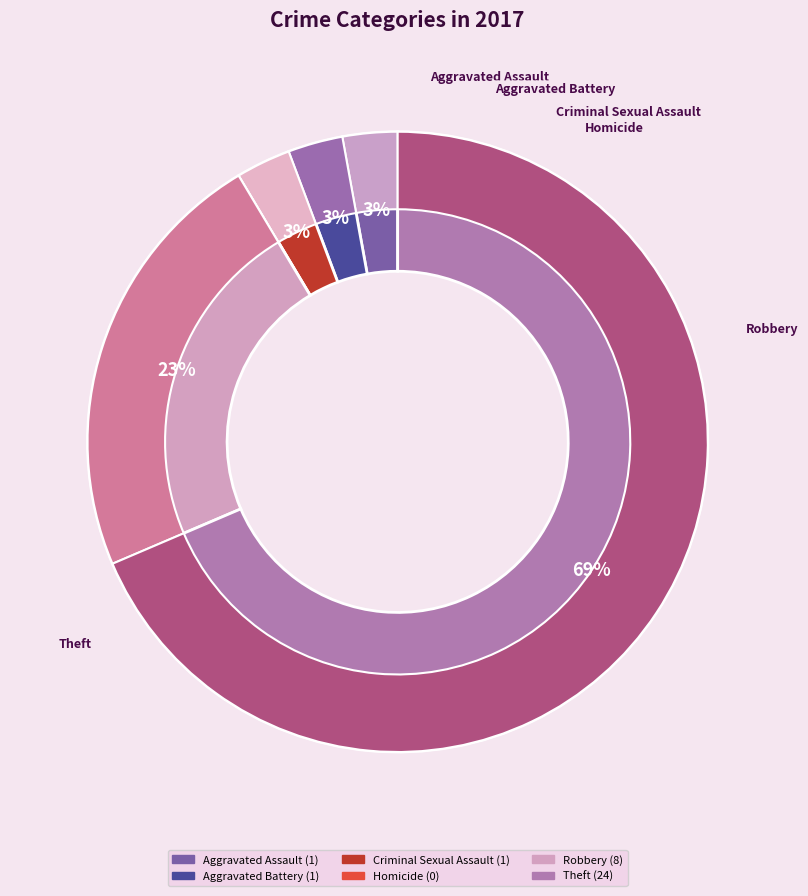

Rank the categories by value from highest to lowest.

Theft, Robbery, Aggravated Assault, Aggravated Battery, Criminal Sexual Assault, Homicide